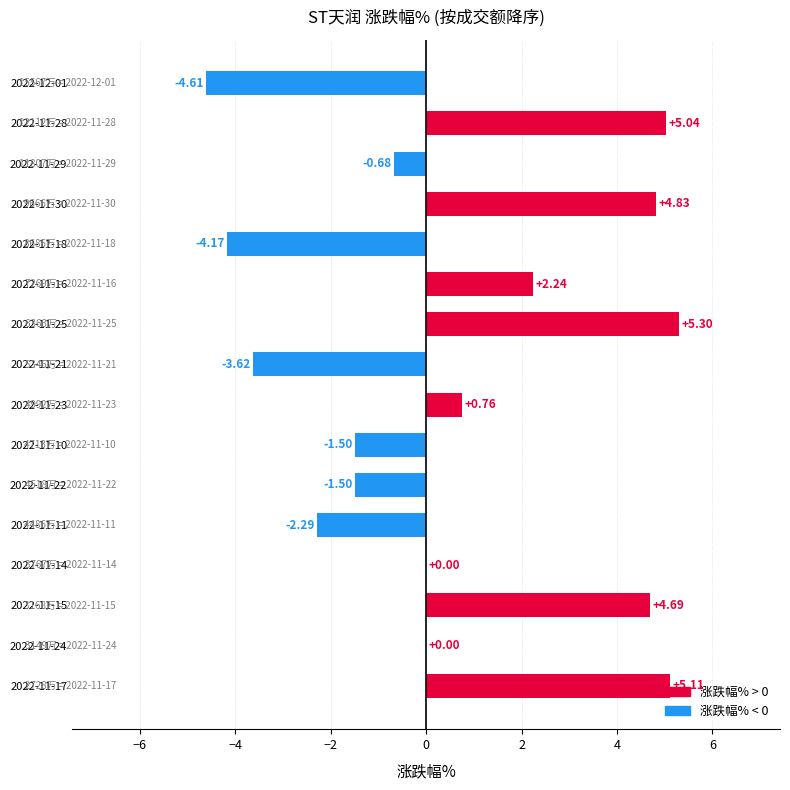

What is the sum of the values at 2022-11-25 and 2022-11-23?

6.1